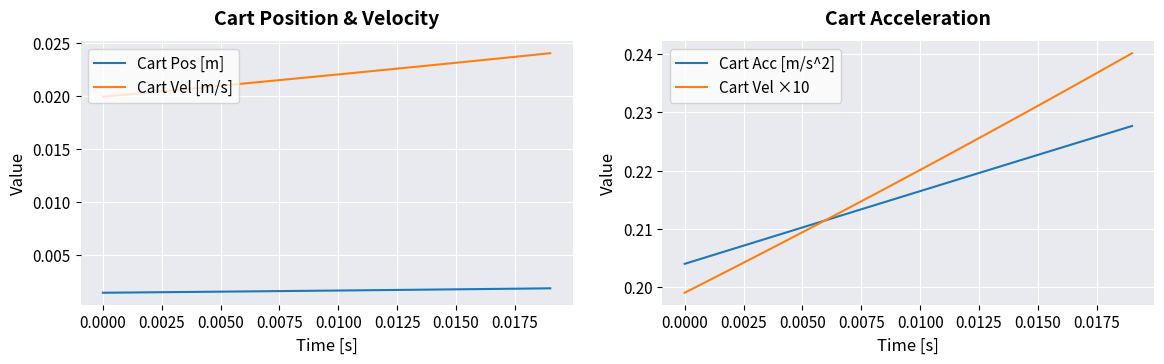

True or false: Cart Vel [m/s] and Cart Pos [m] intersect in this chart.

False